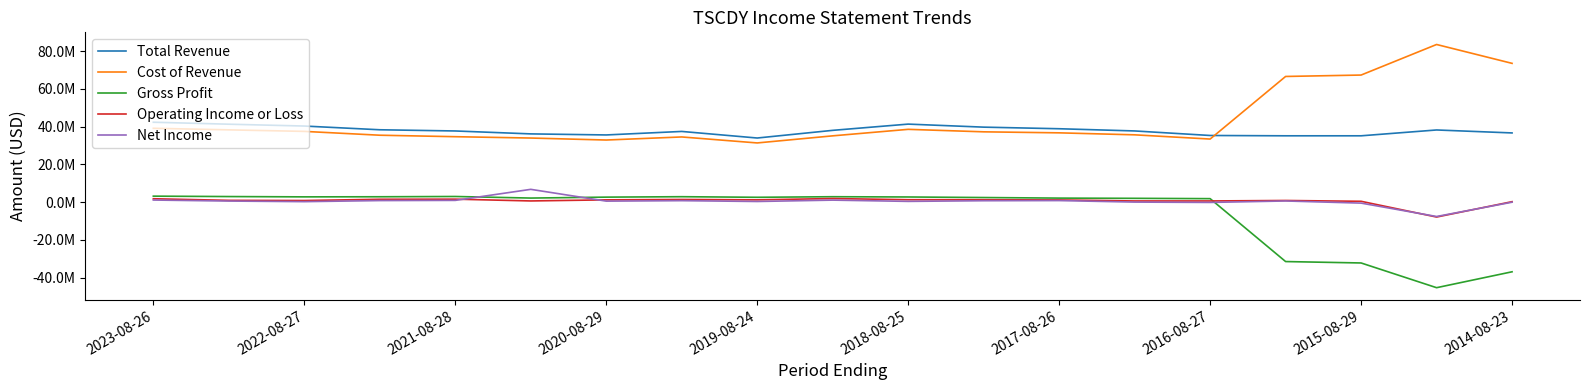

What are all the series names shown in the legend?

Total Revenue, Cost of Revenue, Gross Profit, Operating Income or Loss, Net Income